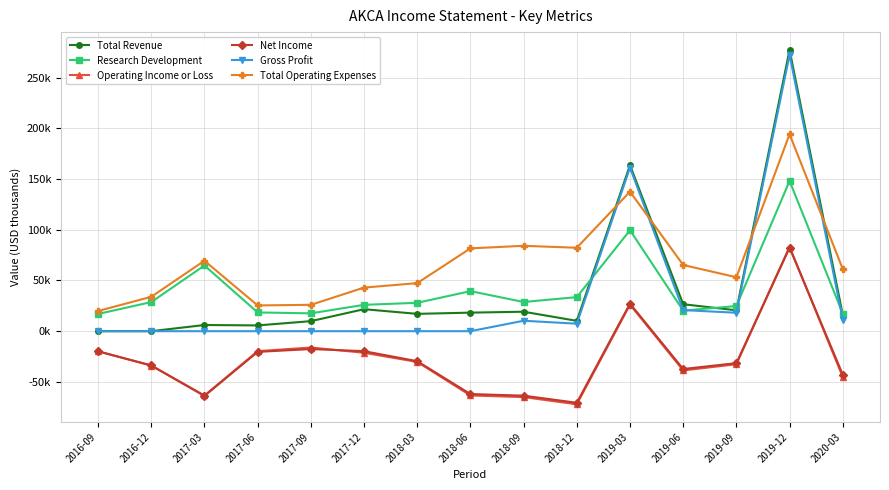

The value of Total Operating Expenses at 2020-03 is 61300. True or false?

True